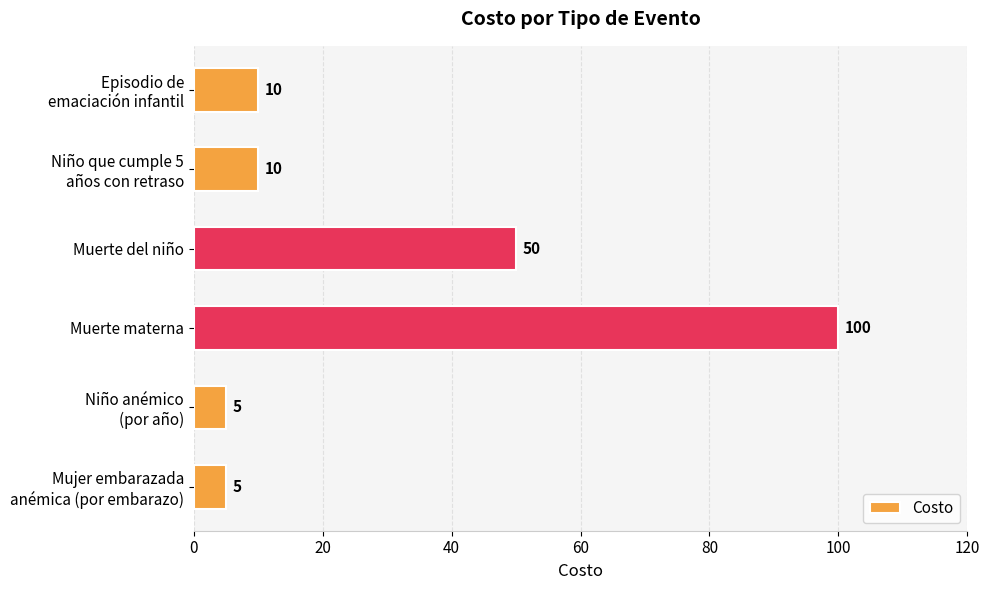

Where is the data nearest to the value 52?

Muerte del niño